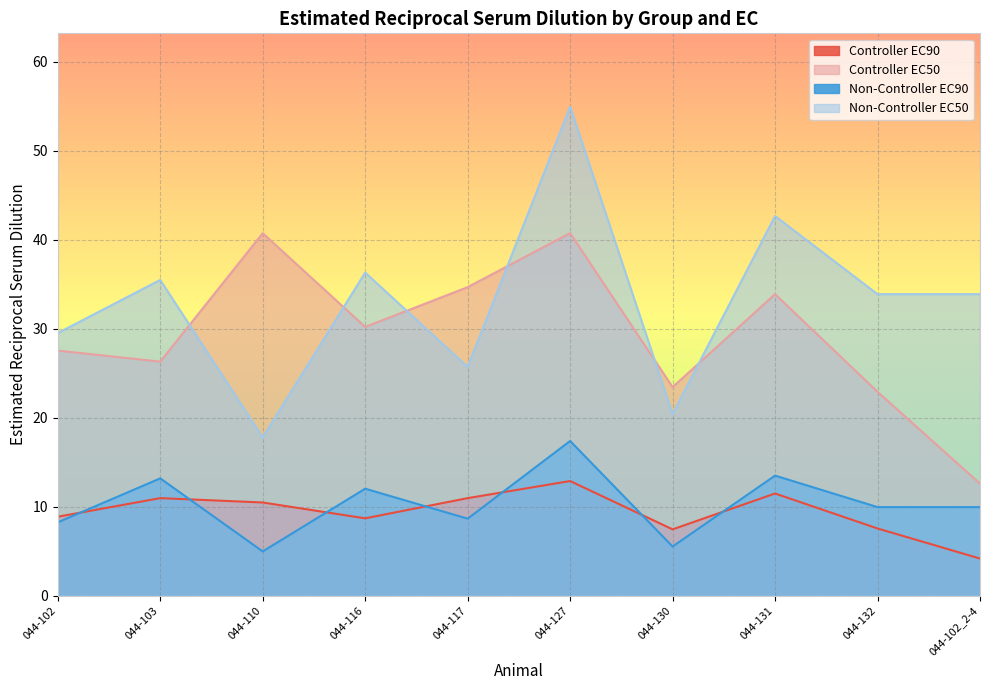

What is the difference between the Non-Controller EC50 values at 044-116 and 044-102_2-4?

2.4